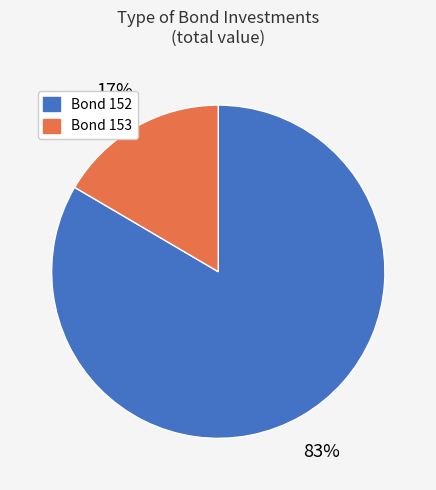

Does any single category account for the majority?

Yes